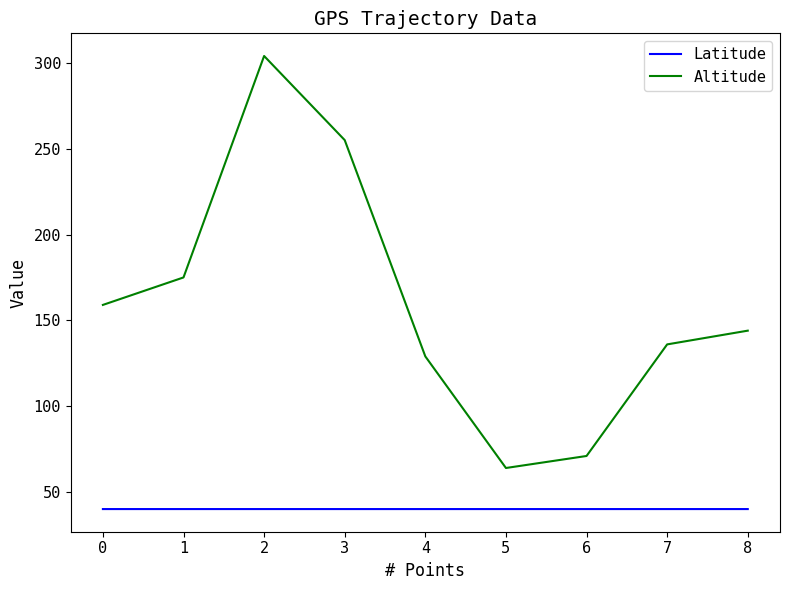

True or false: Latitude and Altitude cross at least once.

False